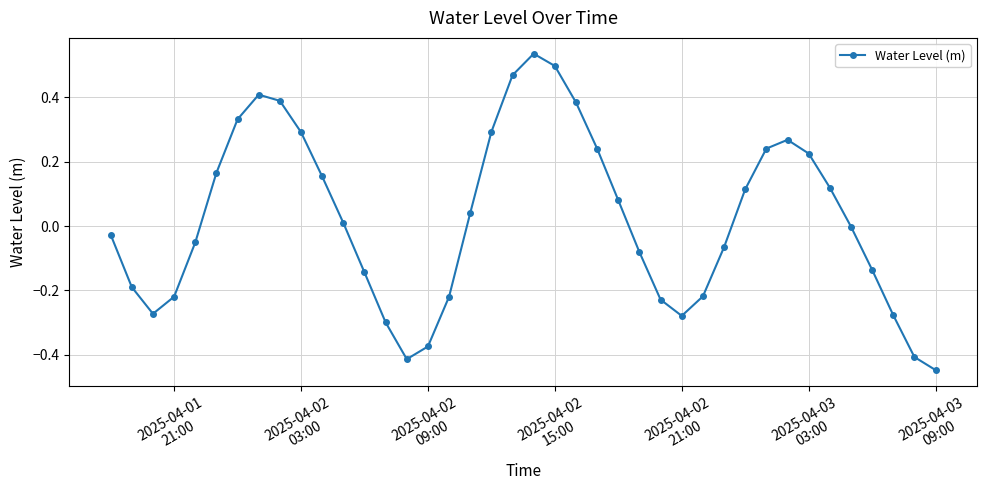

True or false: the data has more than 0 interior local peaks.

True